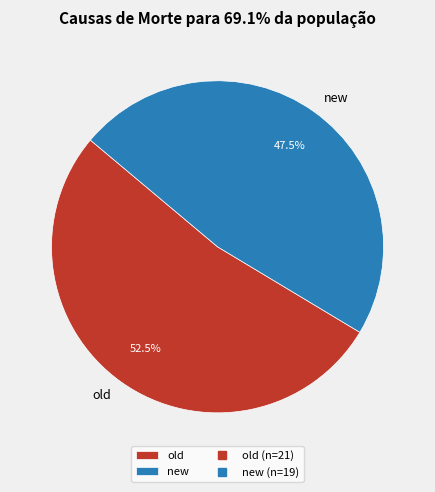

What is the total percentage of old and new?

100.0%